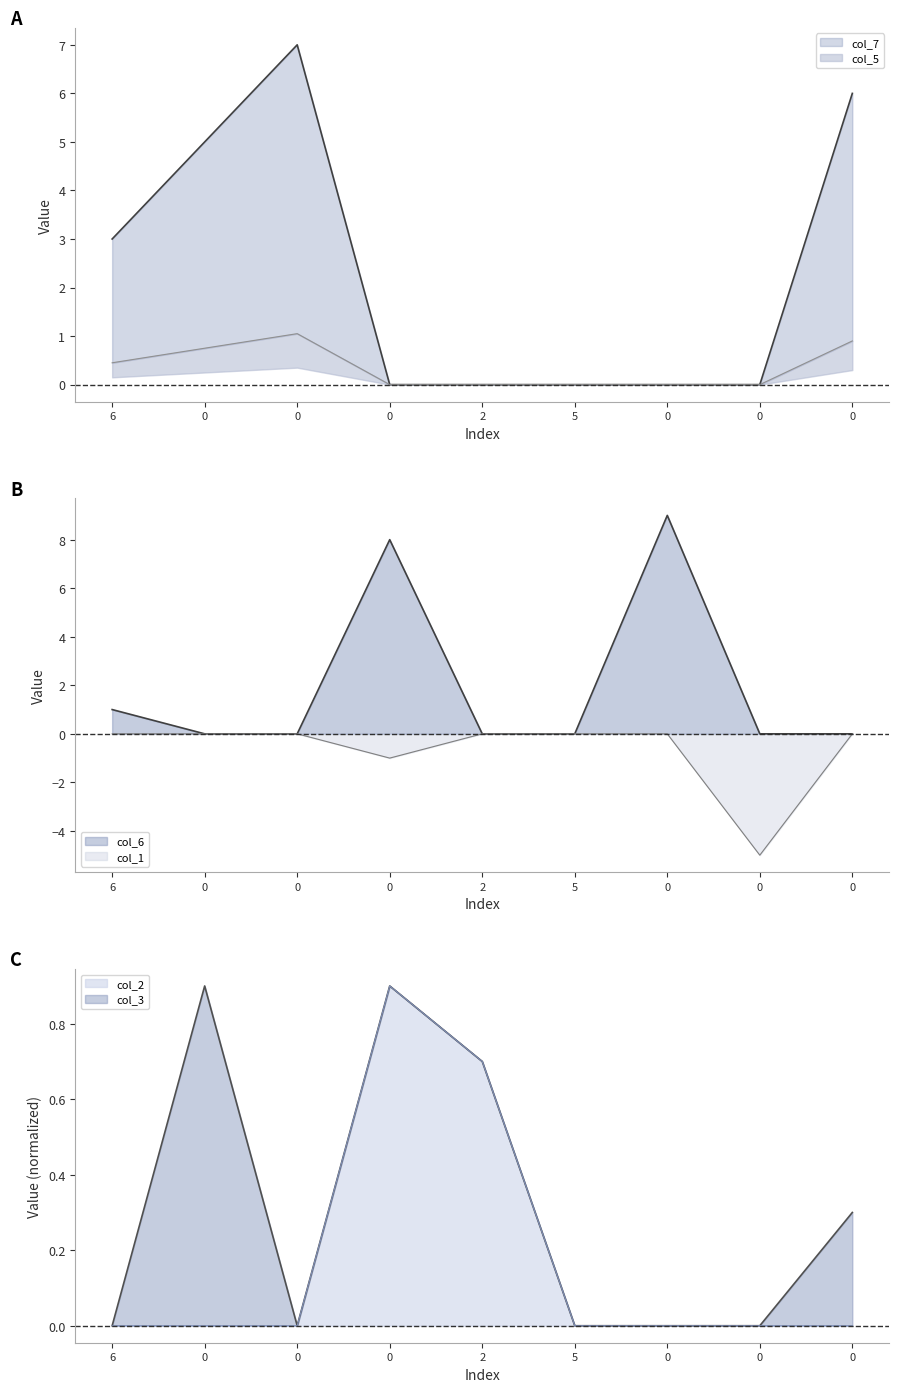

After their last crossing, which series has the higher values: col_2 or col_7?

col_2